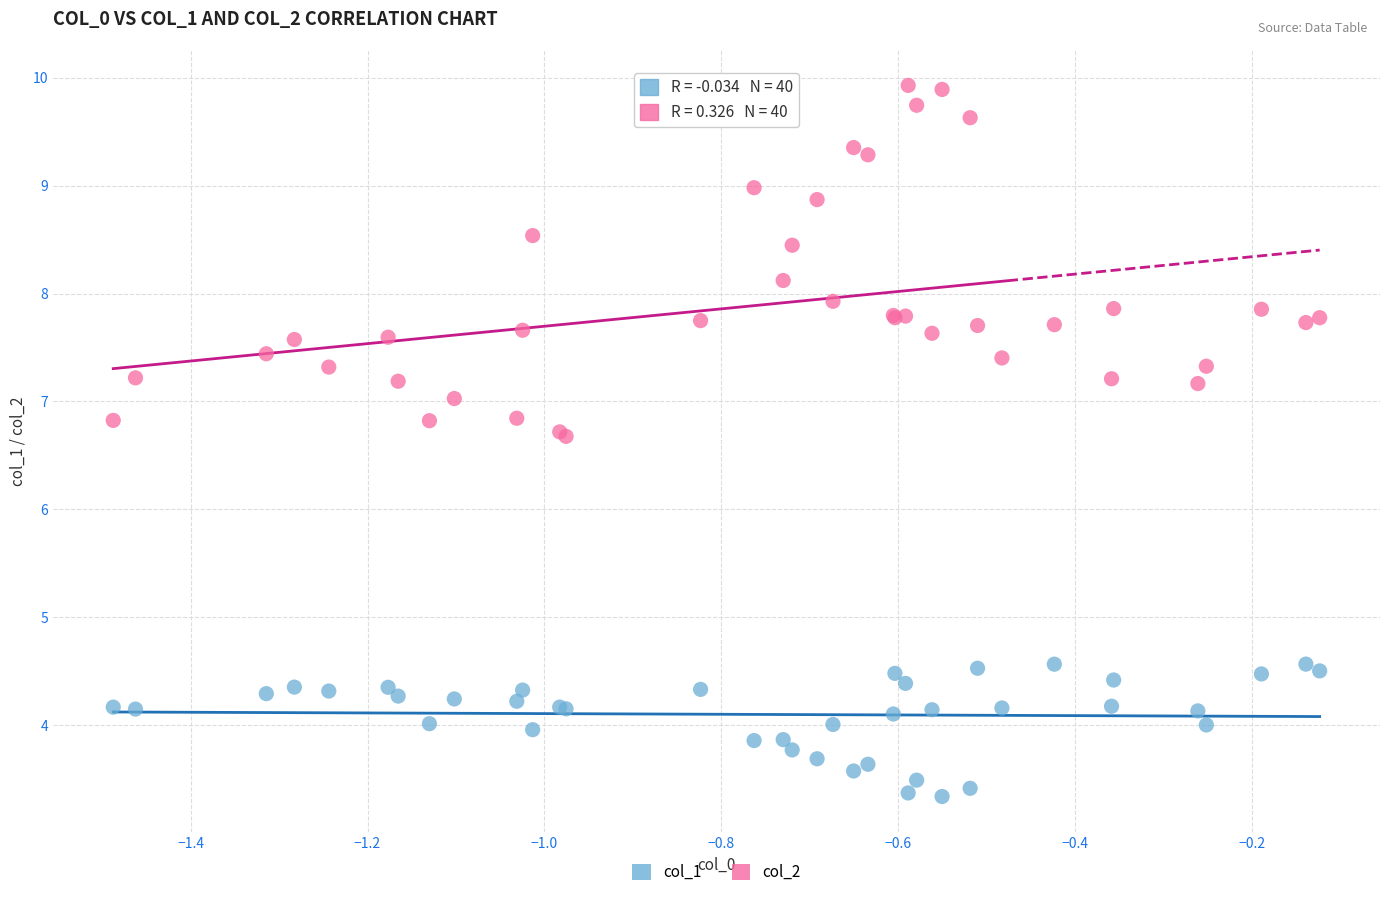

Which series reaches the maximum Y coordinate?

col_2